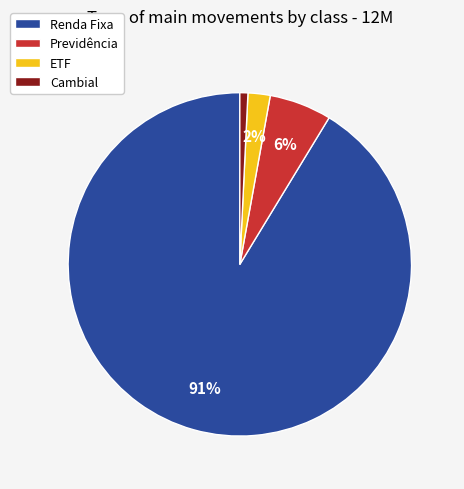

Which has a higher value, ETF or Renda Fixa?

Renda Fixa